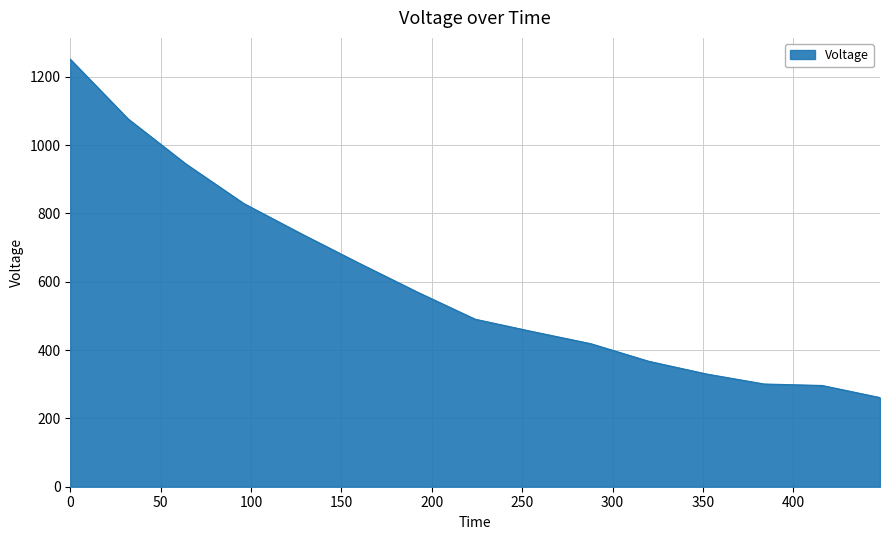

What is the difference between the maximum and minimum values?

990.1